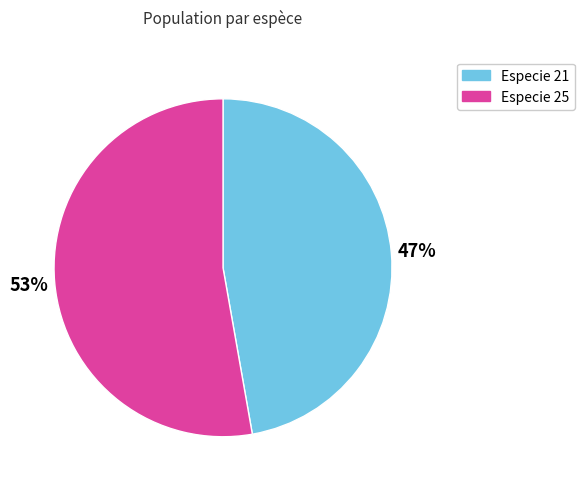

To the nearest percent, what is the average slice percentage?

50%